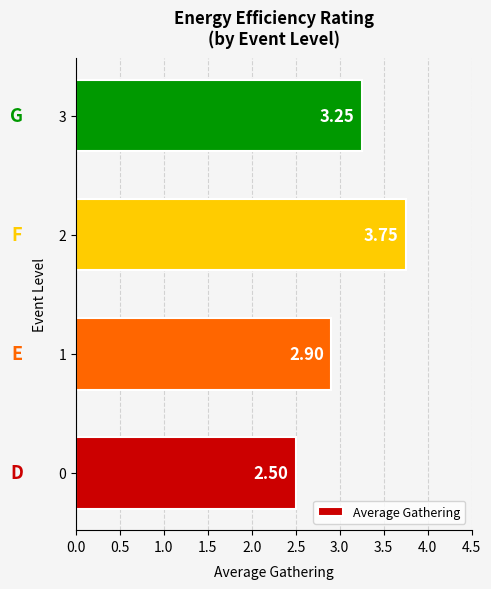

List the labels in order of value, smallest first.

0, 1, 3, 2